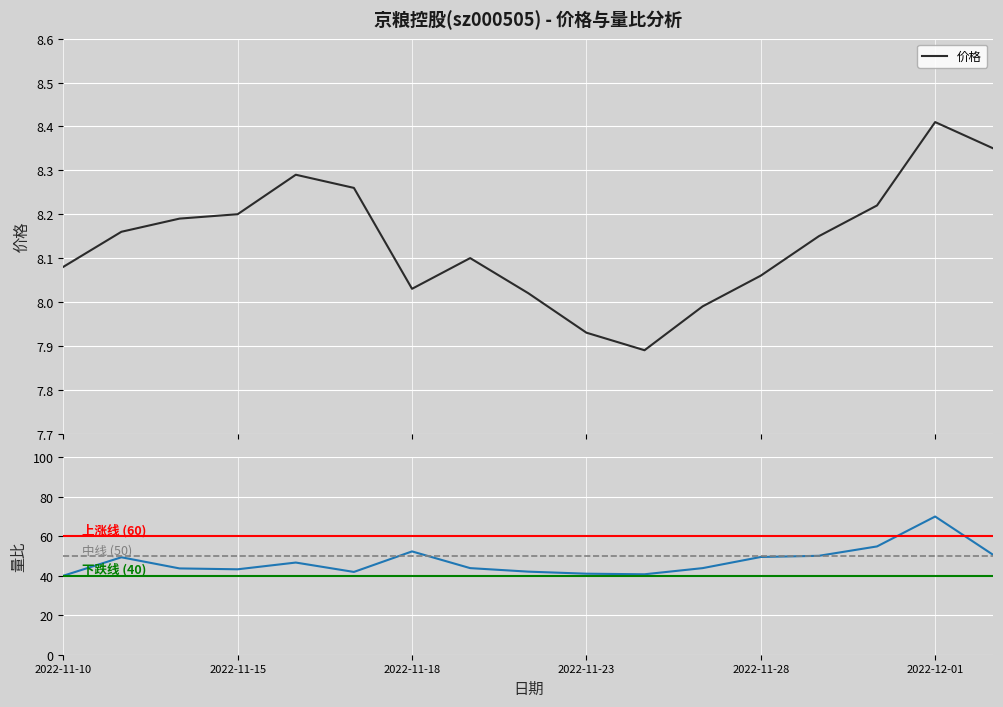

At which label does 量比 reach its minimum?

2022-11-10